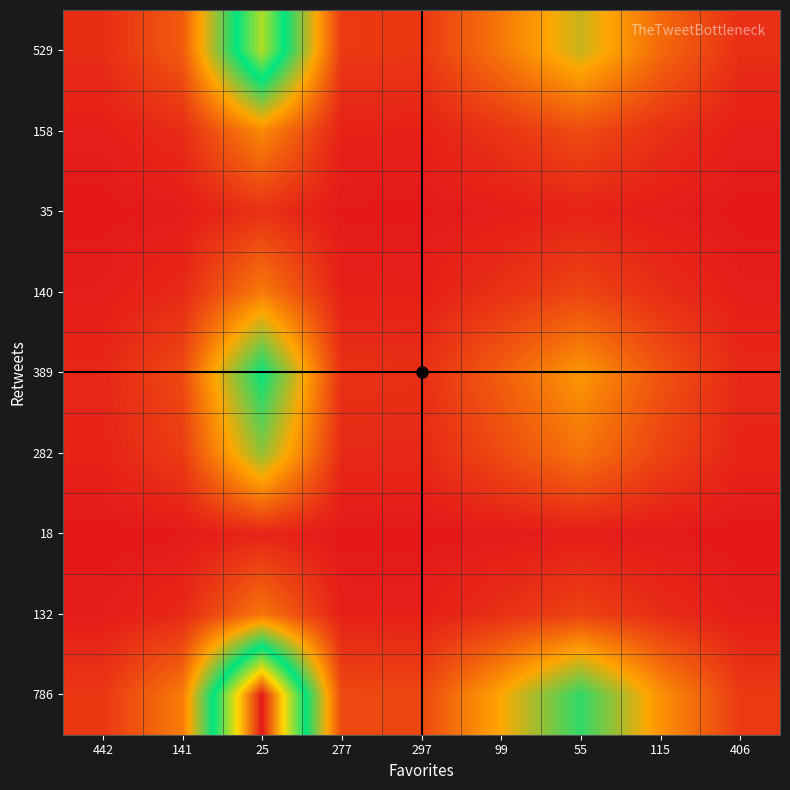

What is the maximum value shown in the chart?

1.0